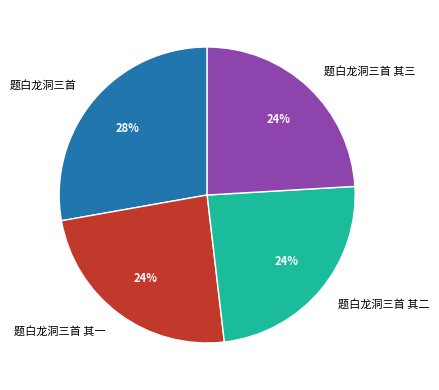

What is the largest slice in the pie chart?

题白龙洞三首